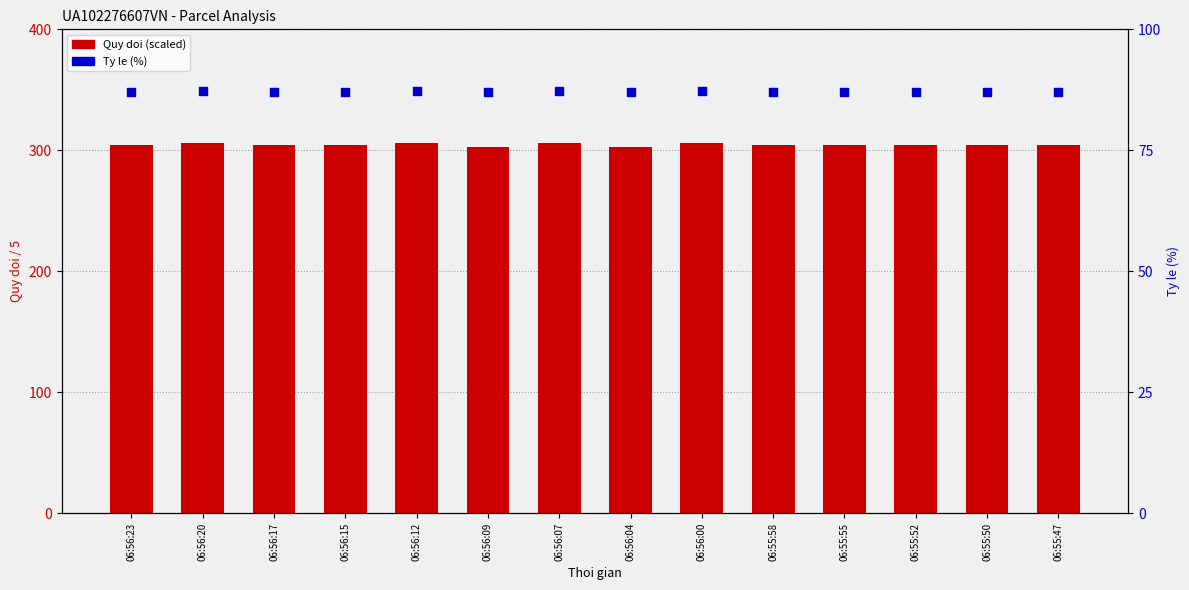

What are all the series names shown in the legend?

Quy doi (scaled), Ty le (%)